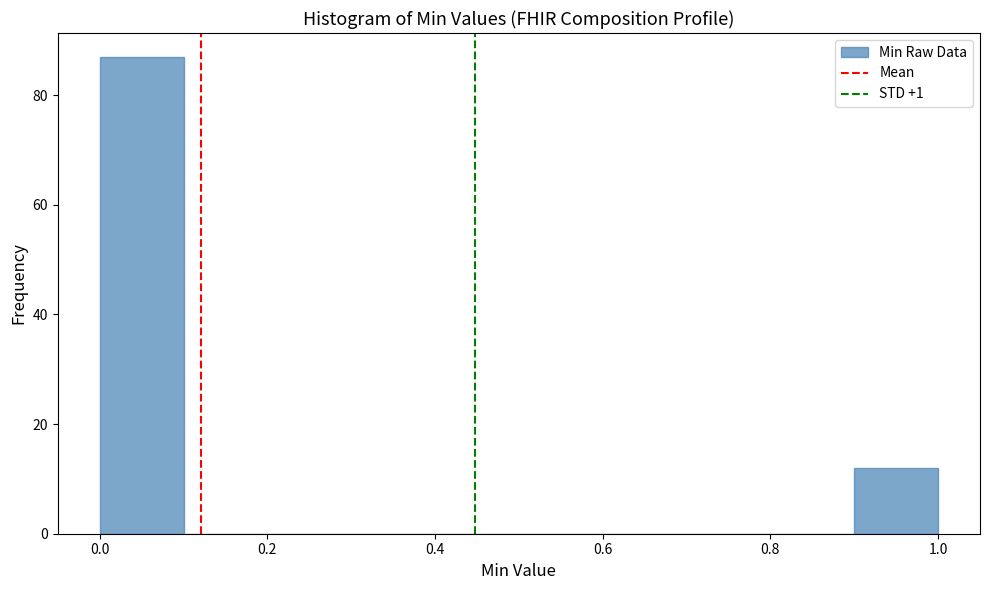

Reading left to right, list every bar in this chart as the range it spans on the x-axis followed by its height. The values are not printed on the chart, so give them approximately, as read against the axis.

0.0 to 0.1: 88
0.1 to 0.2: 0
0.2 to 0.3: 0
0.3 to 0.4: 0
0.4 to 0.5: 0
0.5 to 0.6: 0
0.6 to 0.7: 0
0.7 to 0.8: 0
0.8 to 0.9: 0
0.9 to 1.0: 12